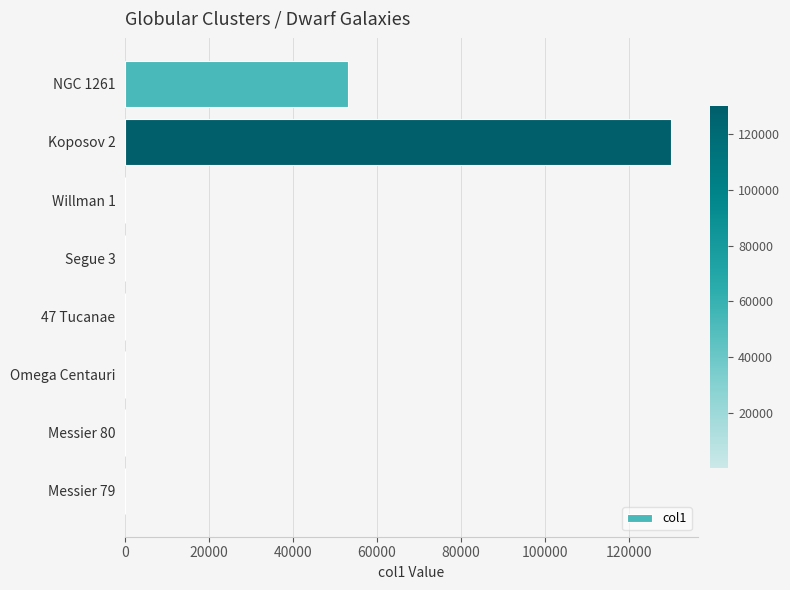

Where is the data nearest to the value 65000?

NGC 1261